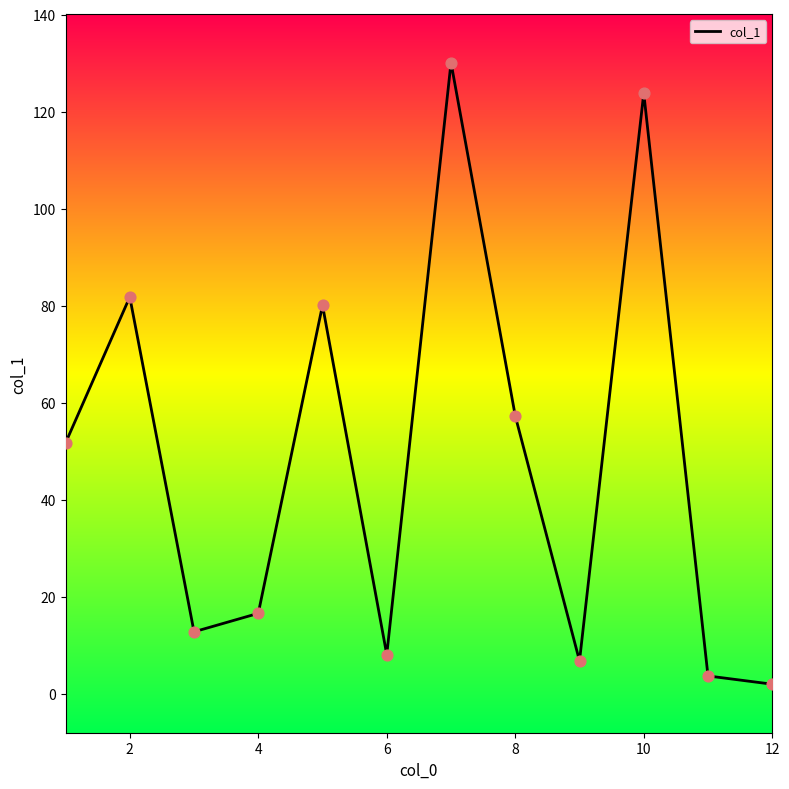

What is the maximum value shown in the chart?

130.1